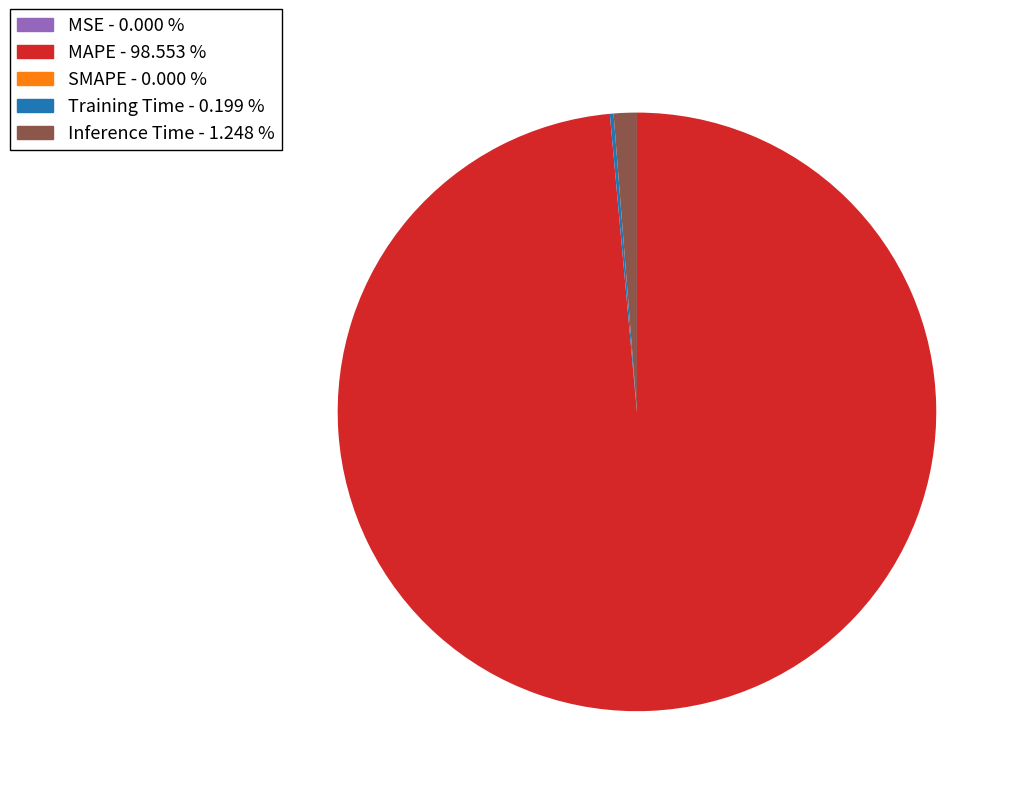

True or false: Inference Time accounts for 1% of the total.

True